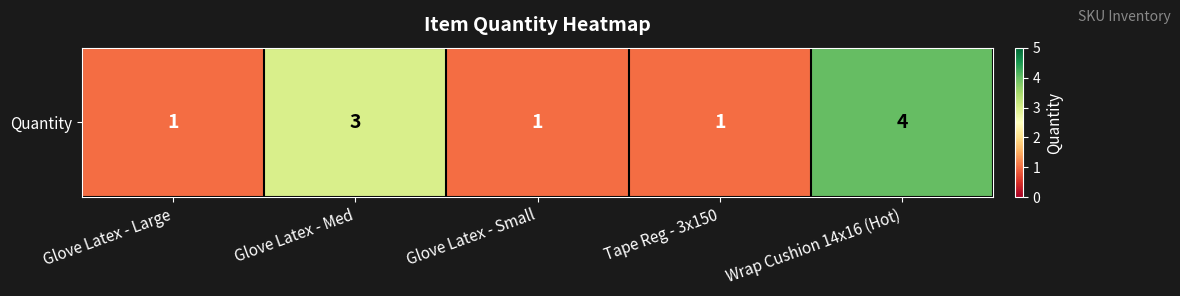

What is the greatest value displayed?

4